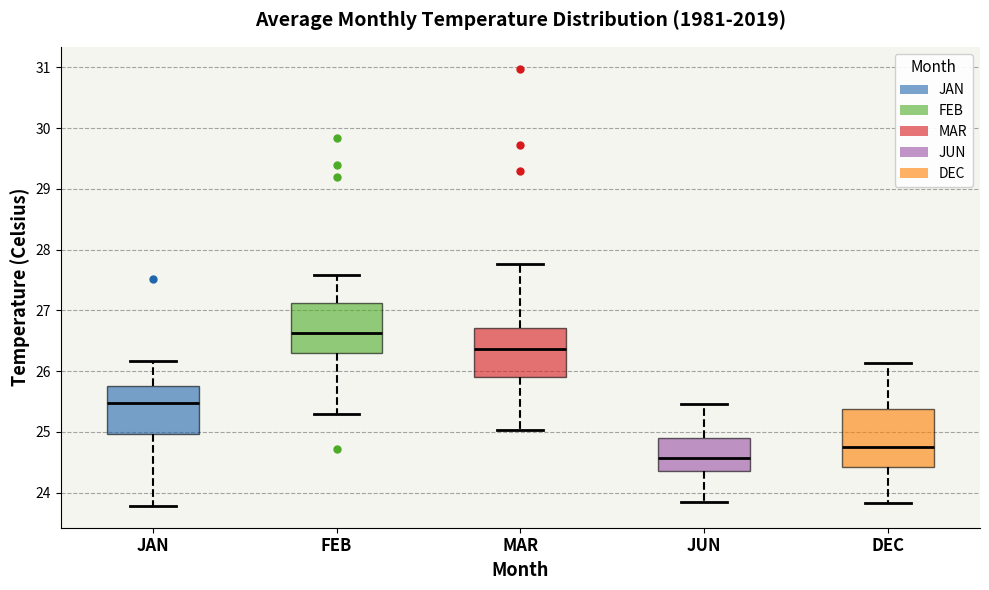

Which box has the lowest median line?

JUN